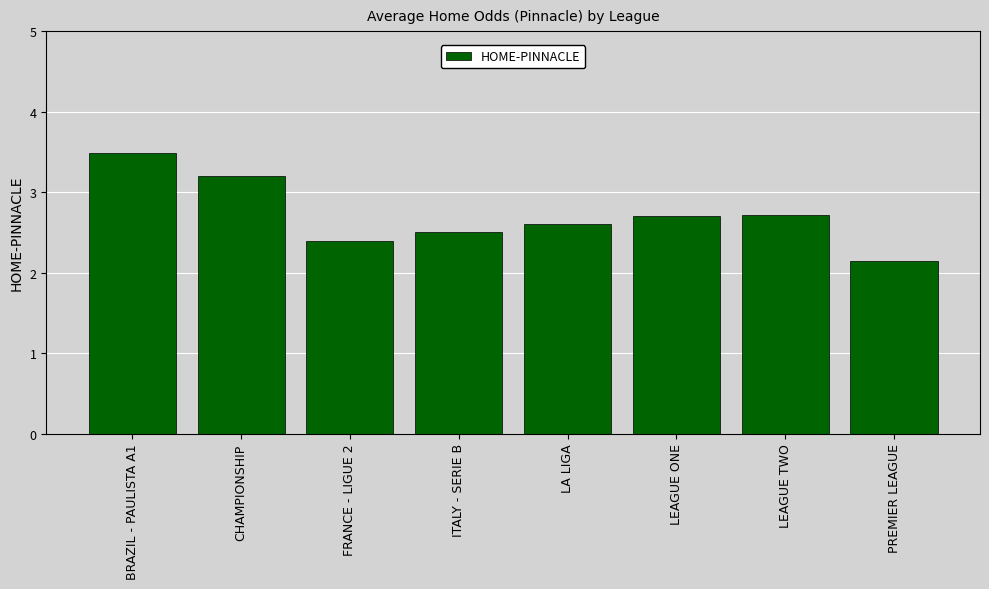

What is the label of the 6th bar from the right?

FRANCE - LIGUE 2